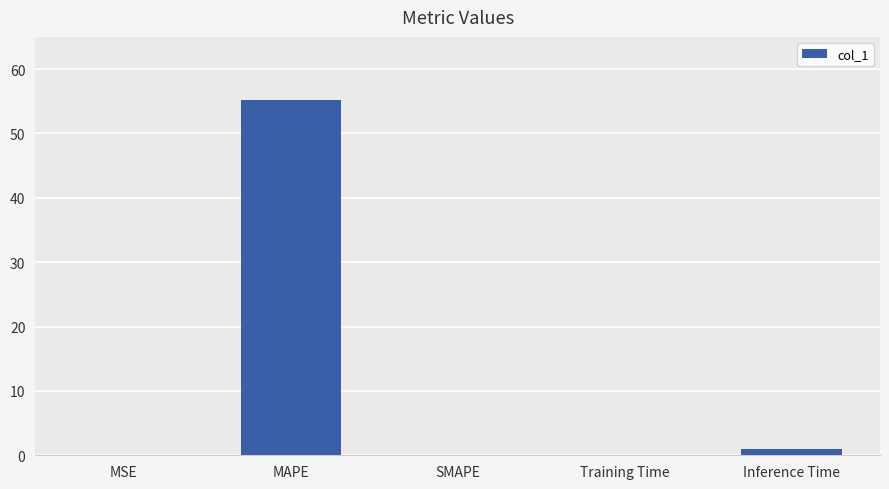

What is the sum of all values?

56.2